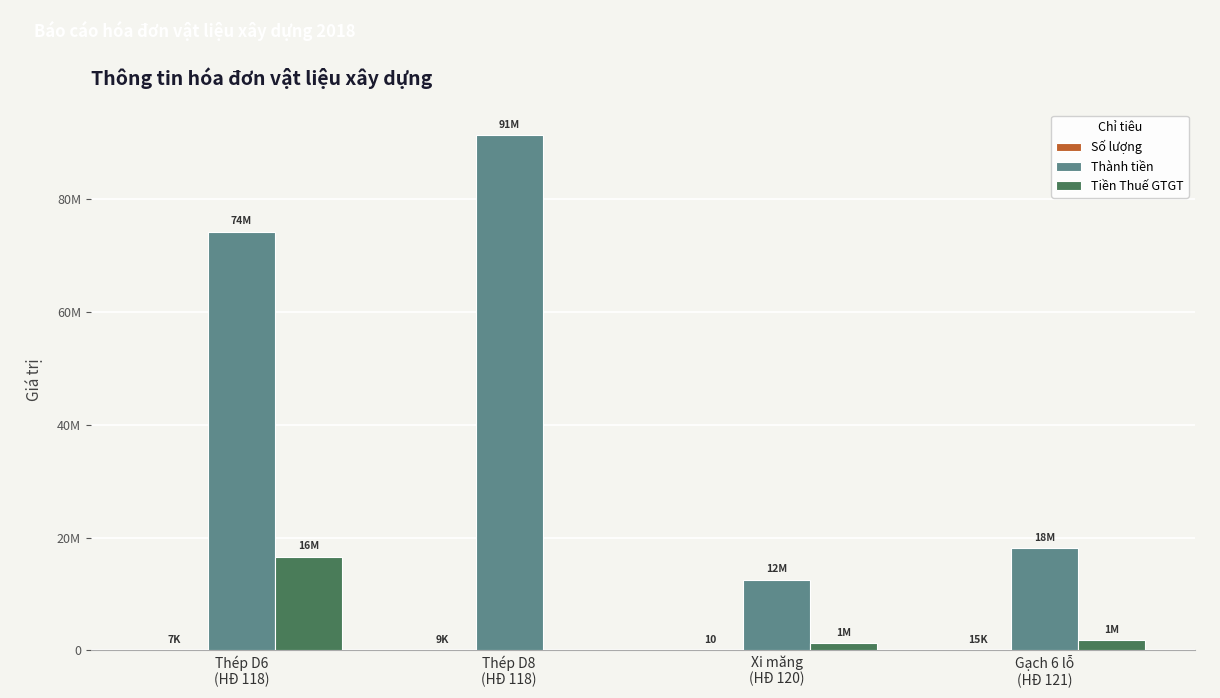

Reading left to right, what are all the values shown in this chart?

Số lượng: 7420	9010	10	15307
Thành tiền: 74200000	91328636	12545454	18090909
Tiền Thuế GTGT: 16552864	0	1254546	1809091